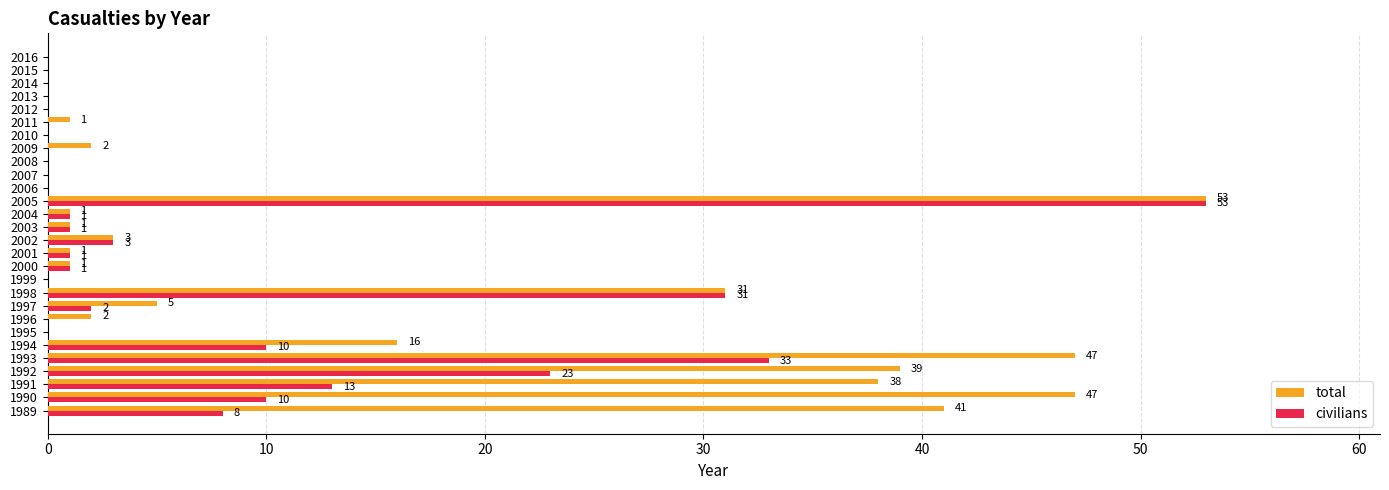

Which category has the highest value in the civilians series?

2005